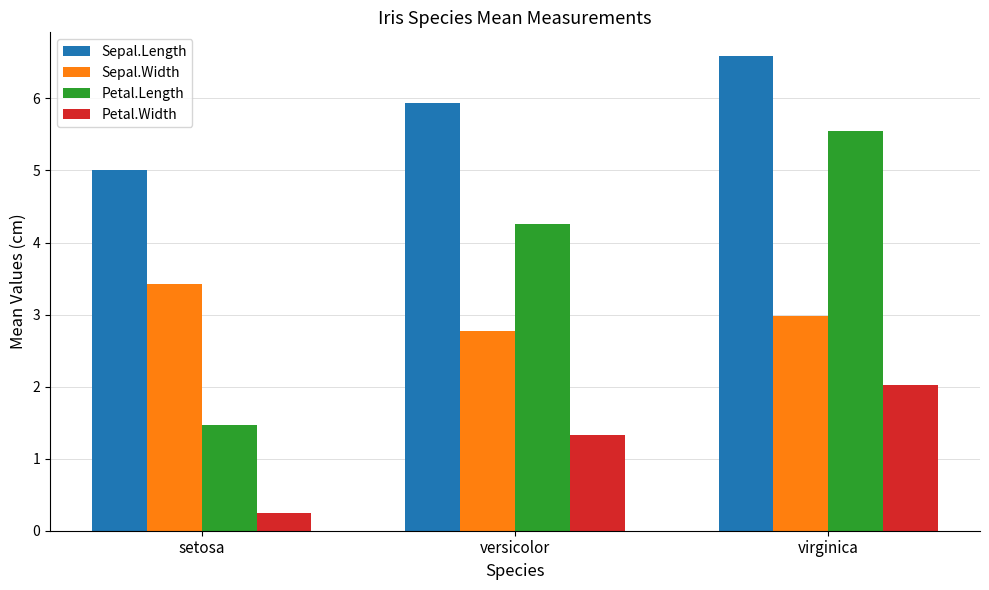

Between setosa and versicolor, which series saw the biggest shift?

Petal.Length